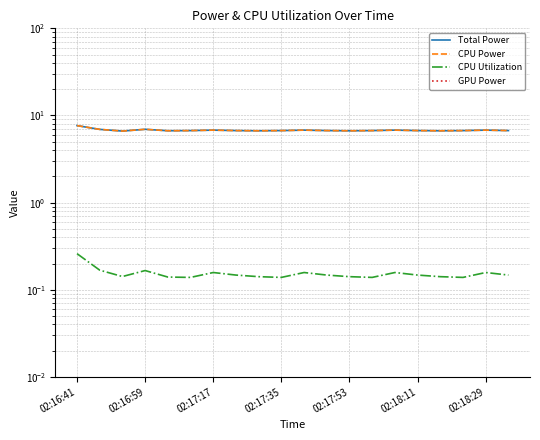

Rank the series at 13 from highest to lowest value.

Total Power, CPU Power, CPU Utilization, GPU Power